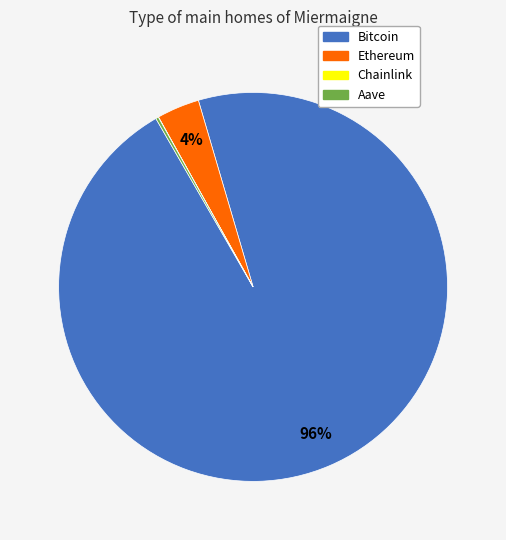

To the nearest percent, what is the difference between the largest and smallest slice percentages?

96%